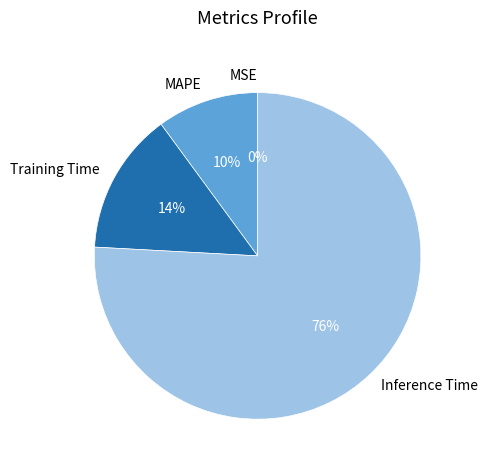

Which slice is the largest?

Inference Time